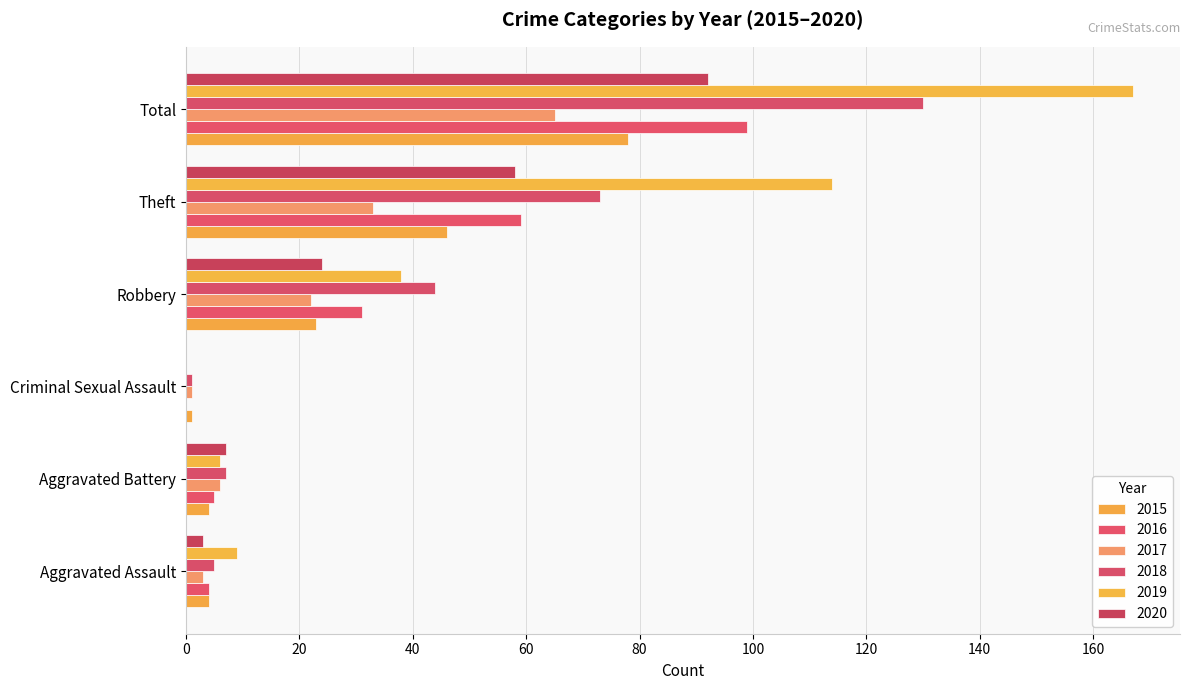

How many data points does each series have?

6